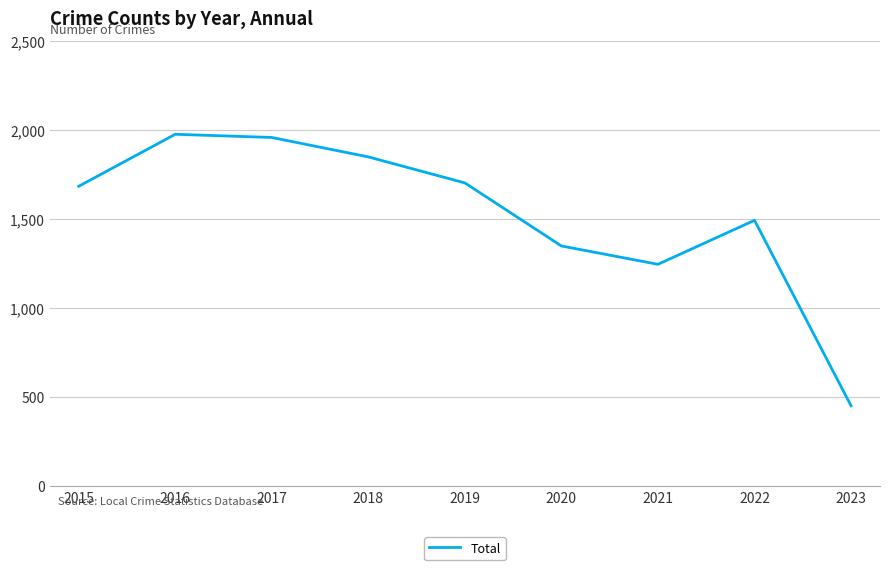

How many values are below 1683?

4